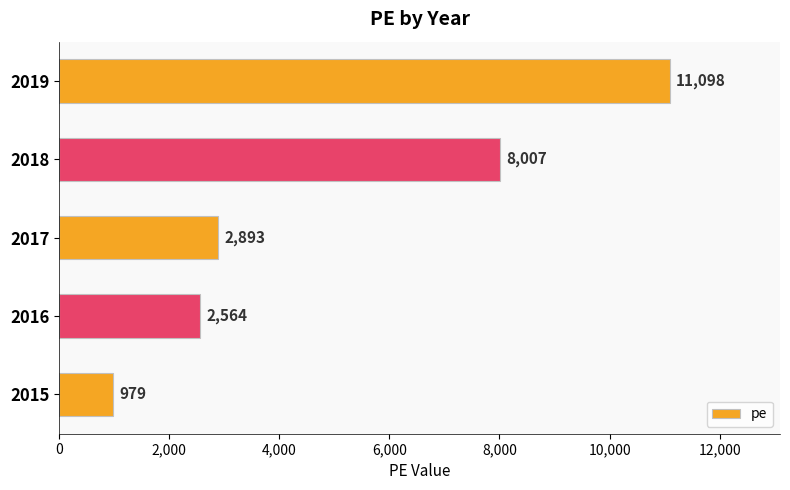

Rank the categories by value from highest to lowest.

2019, 2018, 2017, 2016, 2015